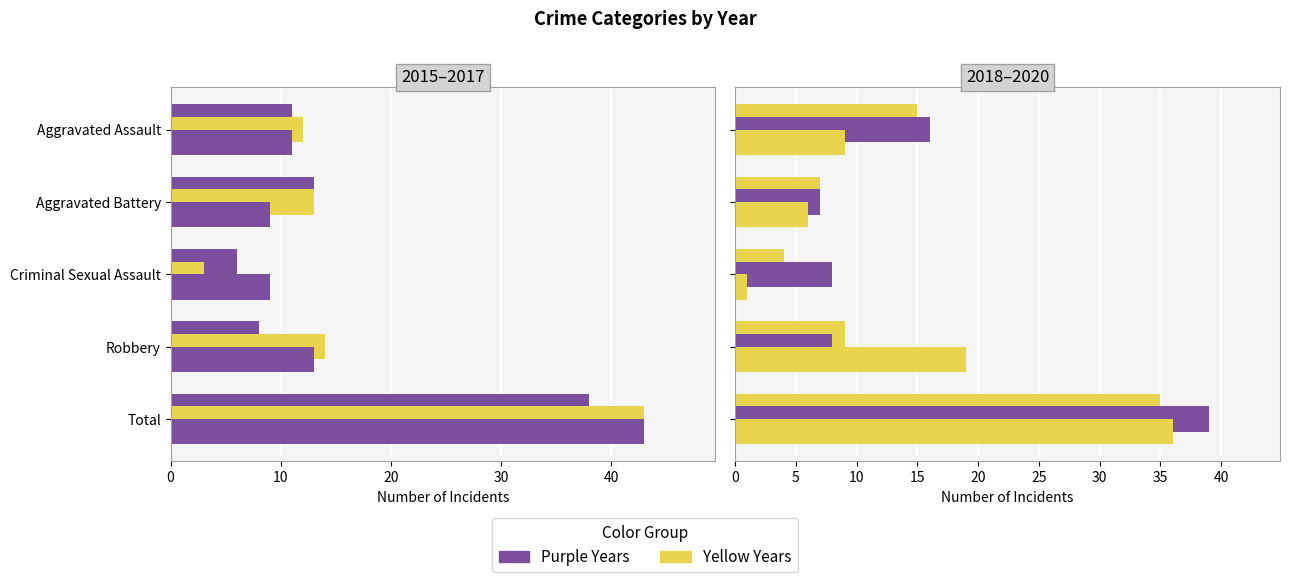

What is the label of the 5th bar from the right?

Aggravated Assault